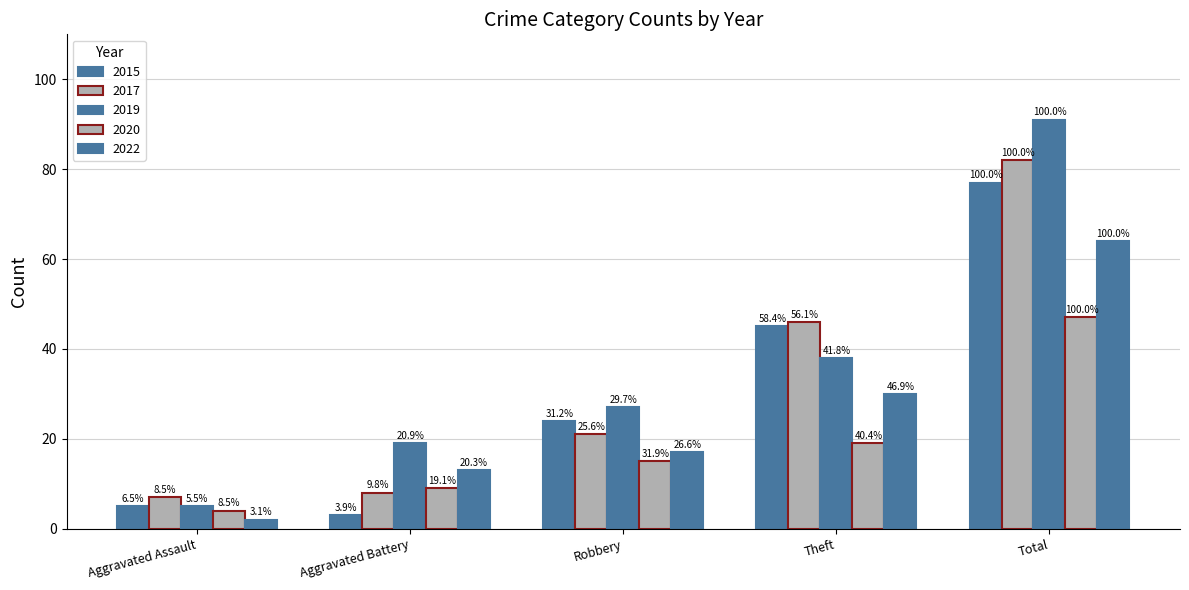

How many bars are there in total?

25